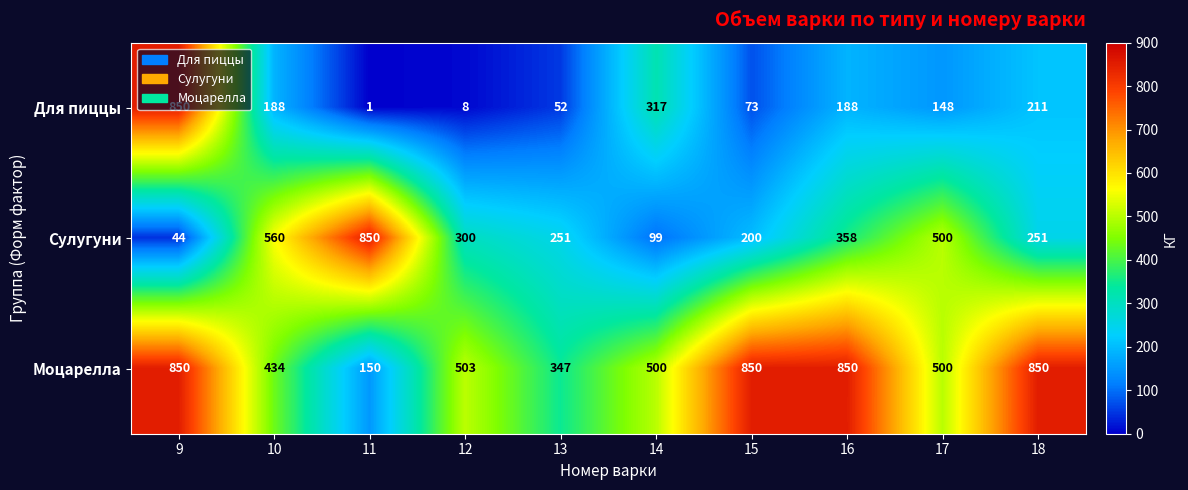

What value does the Сулугуни series have at 17, to the nearest 50?

500